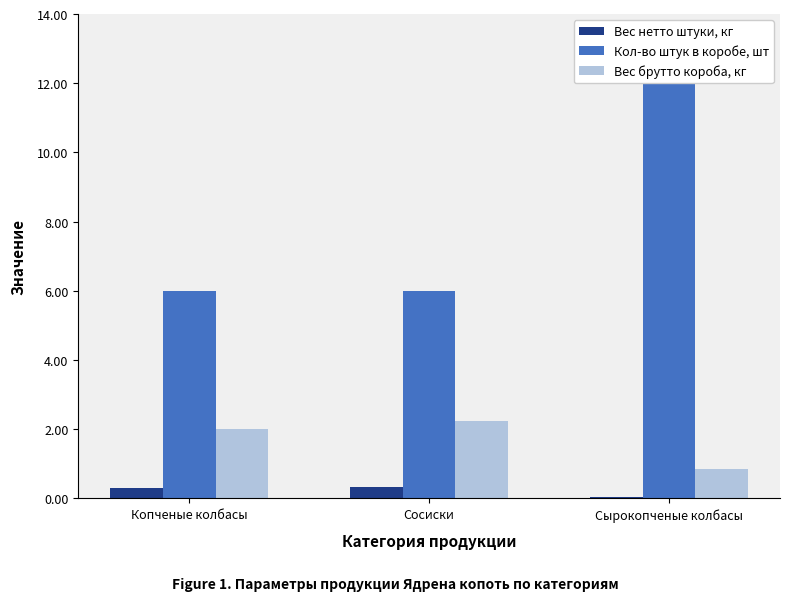

At how many categories does at least one series exceed 3?

3